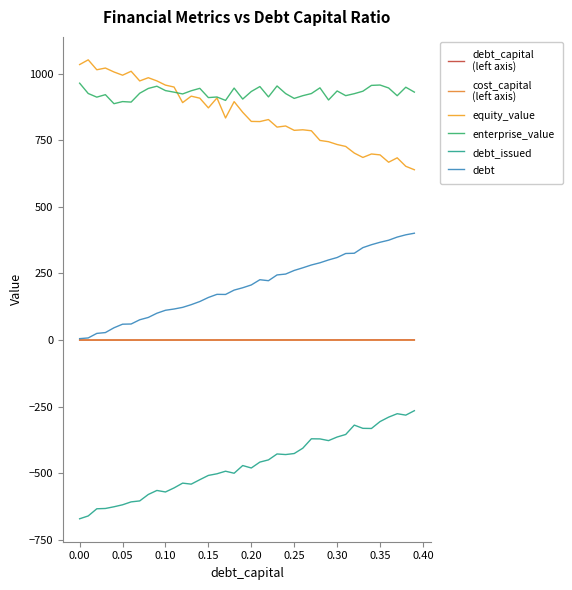

Does the chart display data point markers on the line(s)?

No